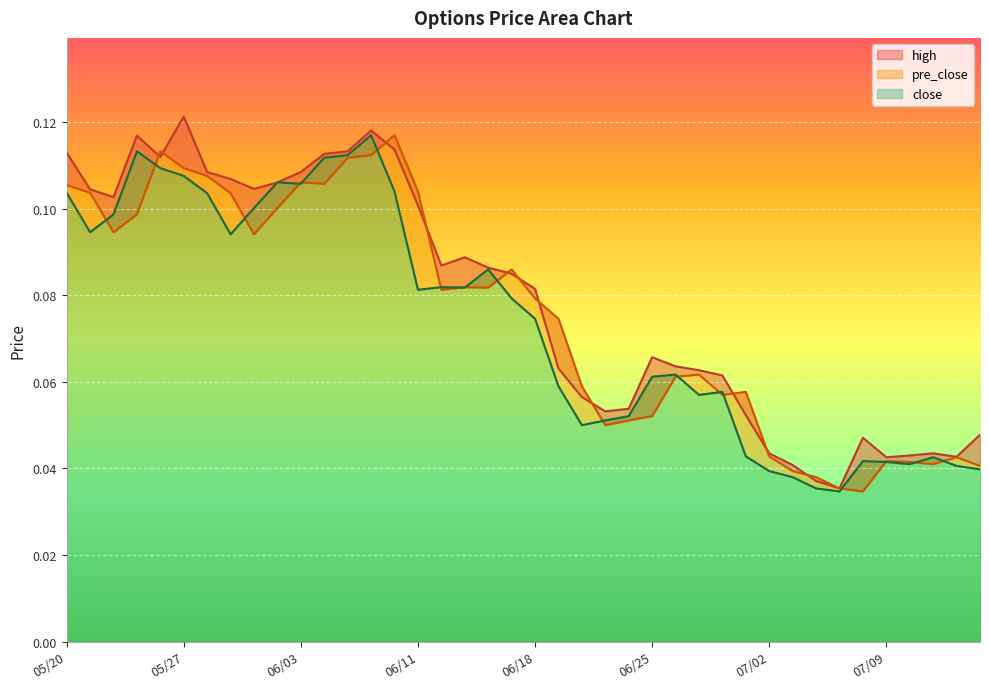

List the series in order of their peak value, lowest first.

pre_close, close, high